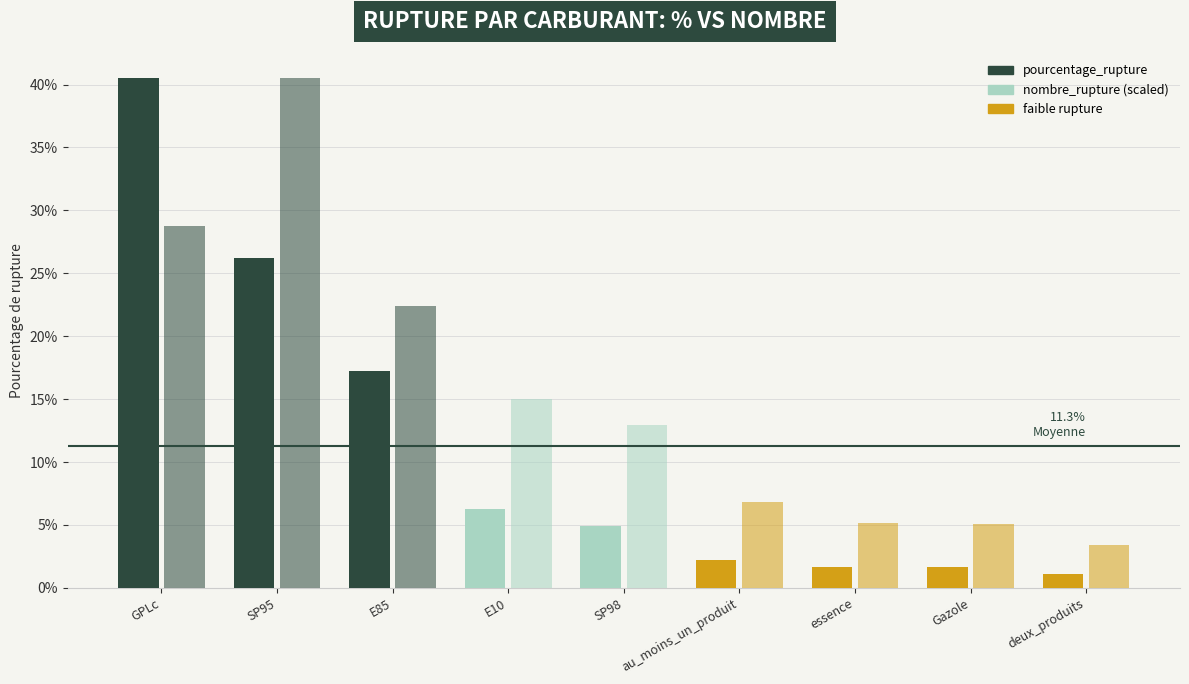

How many values in the pourcentage_rupture series are below 4?

4